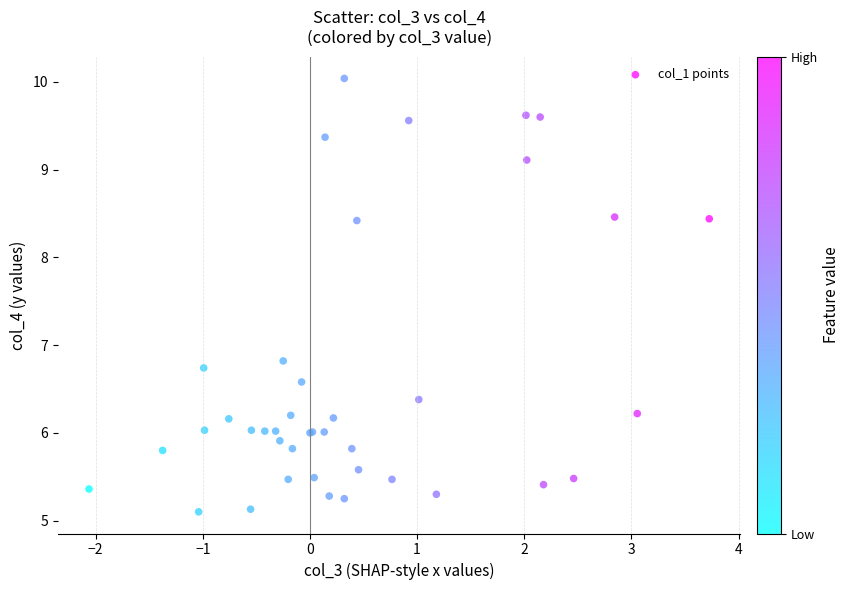

What Y value in the scatter plot is closest to 7?

6.8